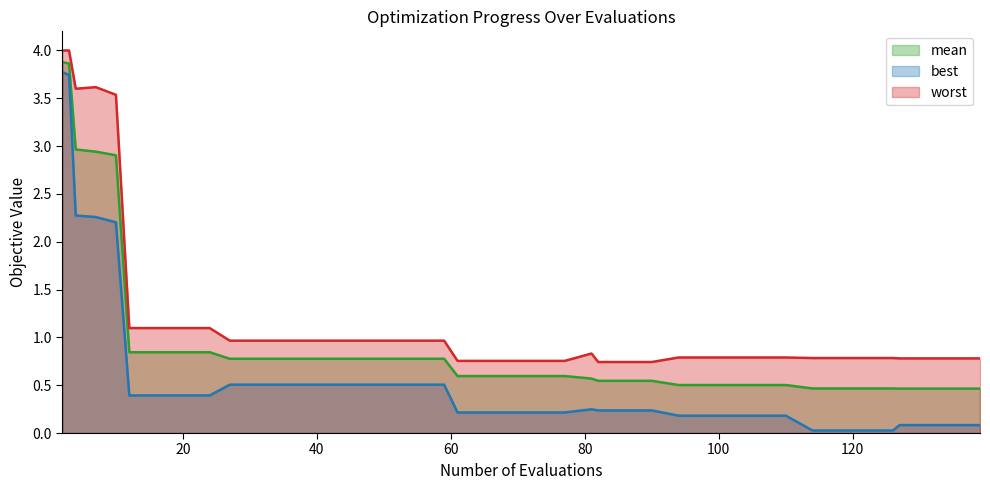

What is the lowest value of the worst series?

0.7